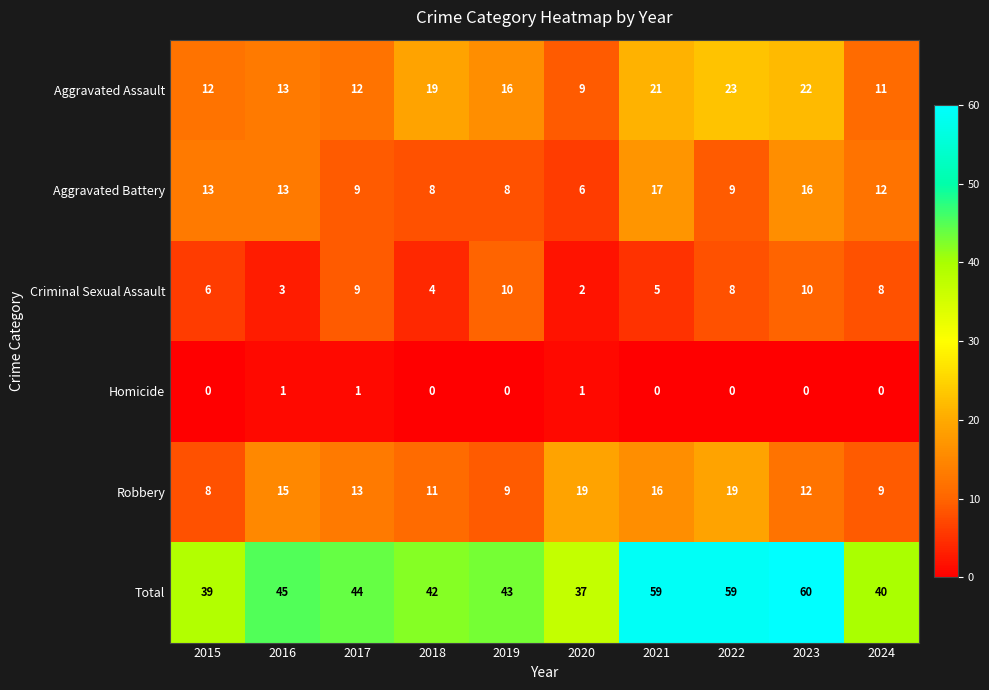

The value of Homicide at 2018 is 0. True or false?

True